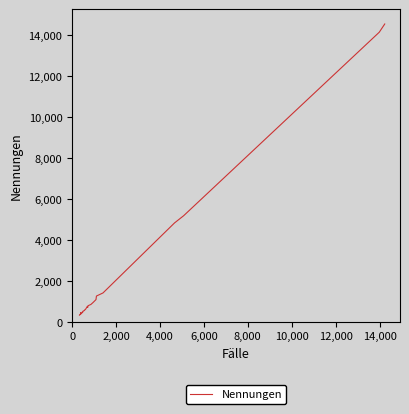

True or false: there are more than 0 points higher than both neighbors.

True